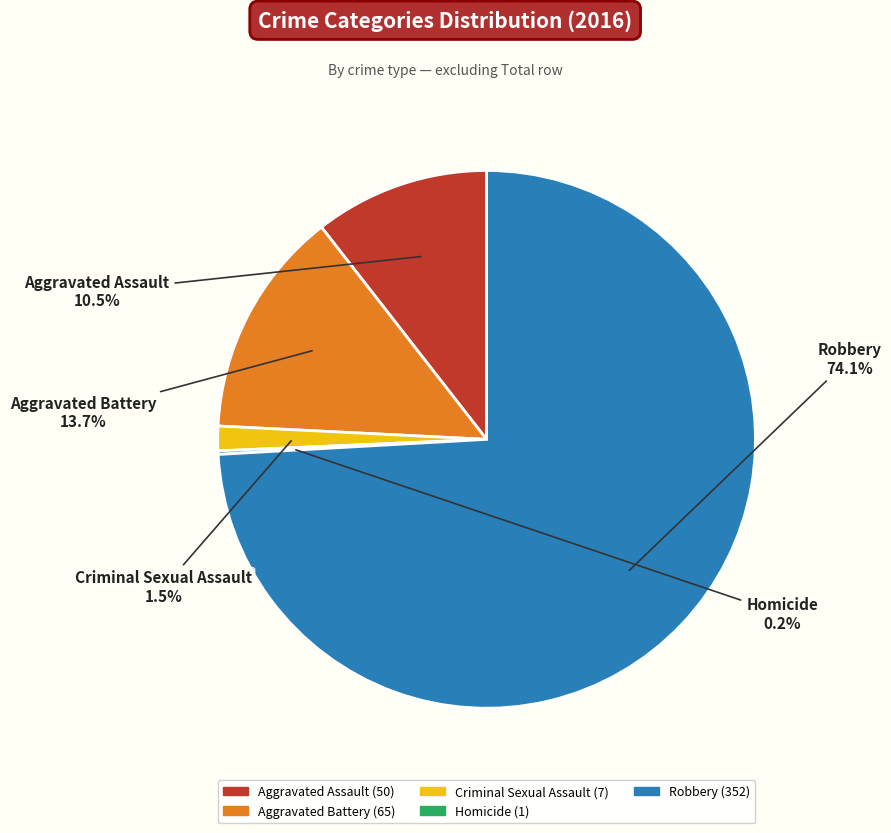

How much of the chart is everything except Criminal Sexual Assault?

98.5%